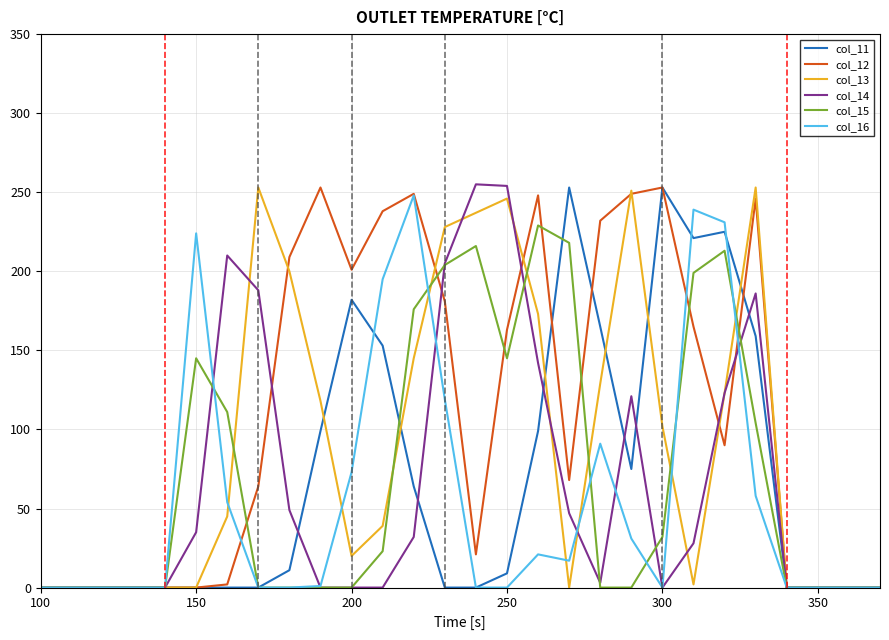

Does the chart have visible grid lines?

Yes